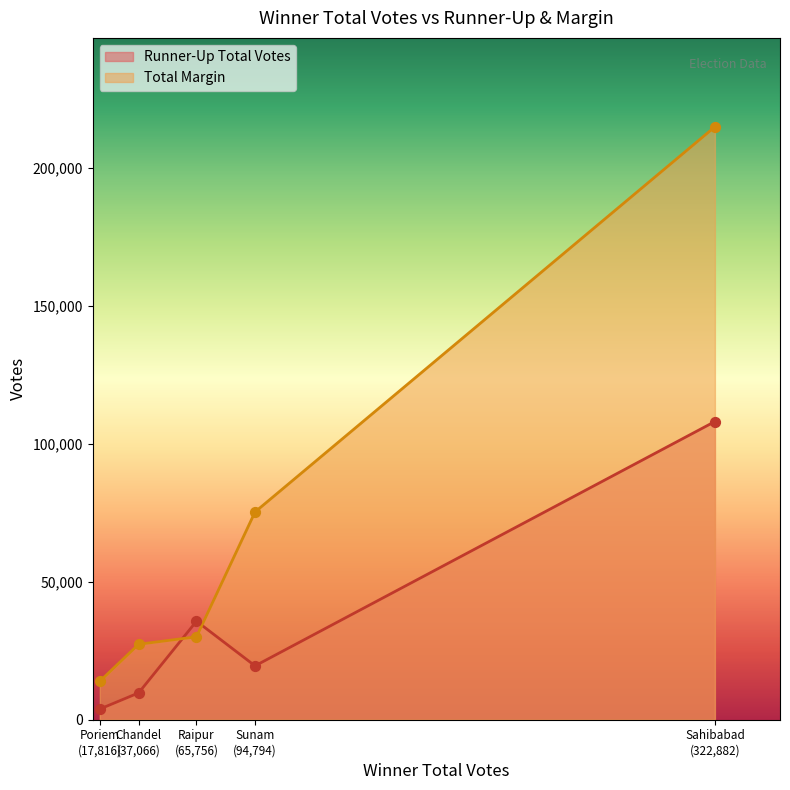

At how many categories does at least one series exceed 59326?

2